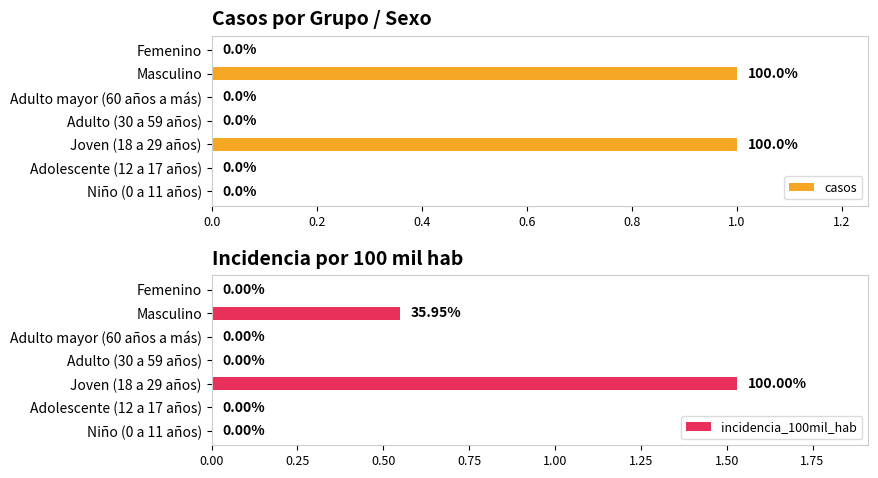

How many values in the incidencia_100mil_hab series exceed 0?

2